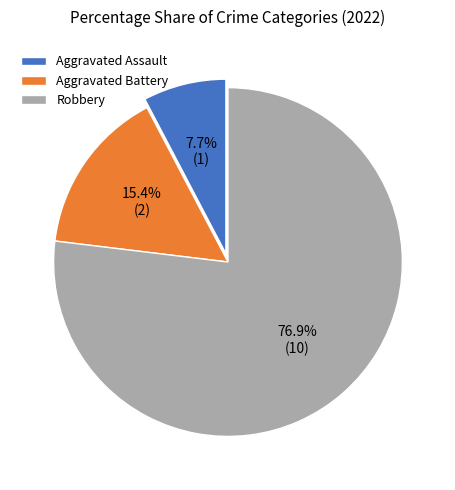

True or false: Aggravated Assault accounts for 8% of the total.

True